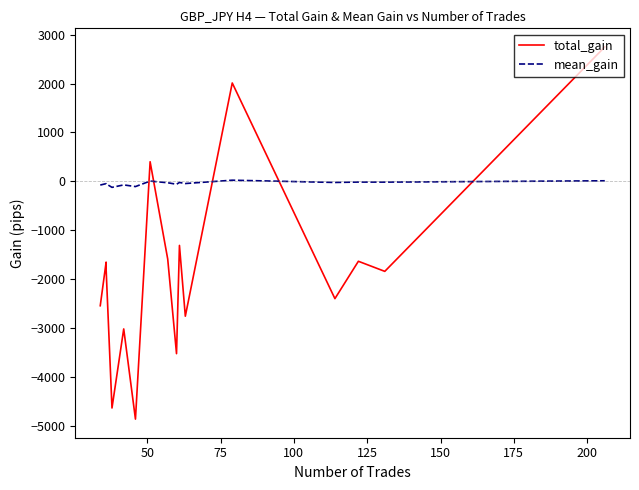

How many values in total_gain are above zero?

3